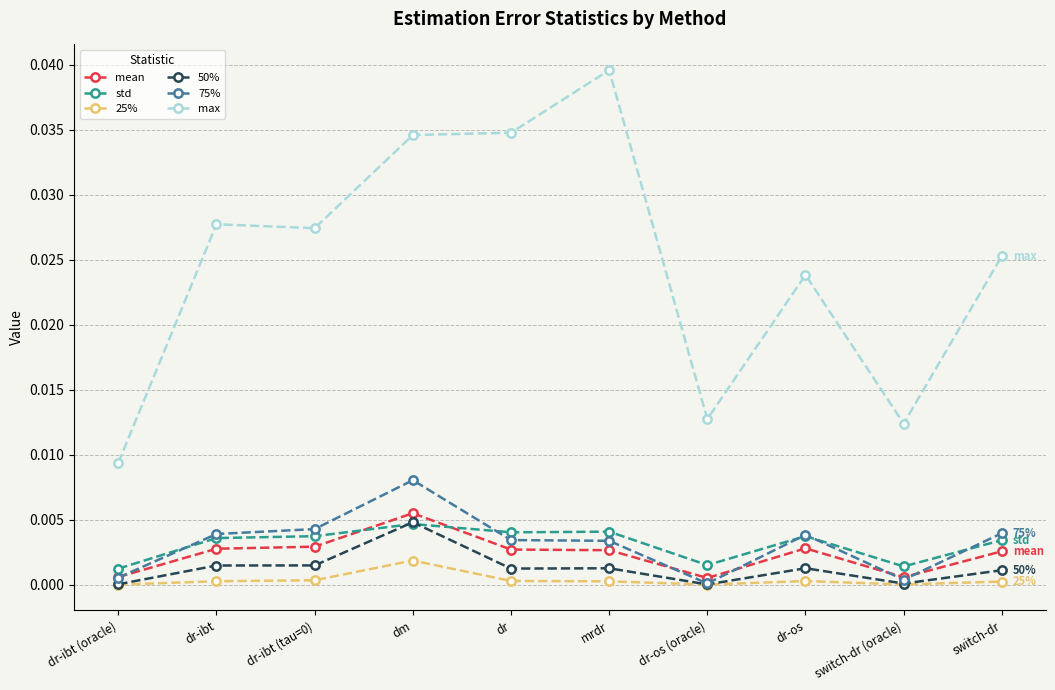

True or false: max and std intersect in this chart.

False